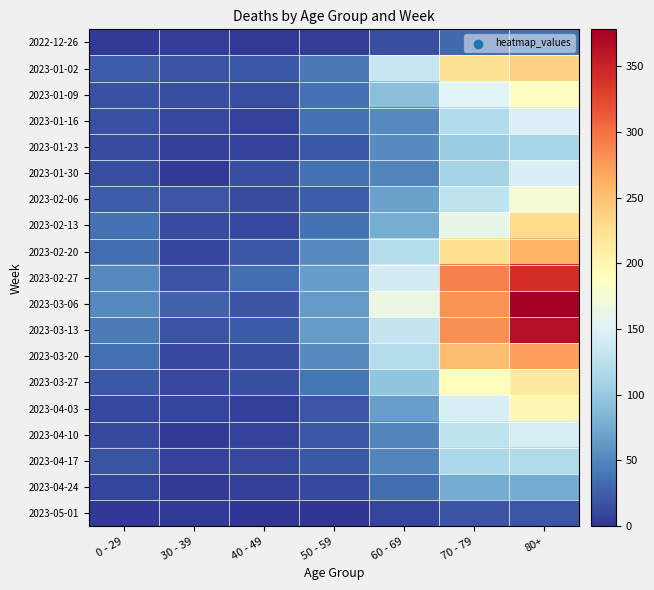

Reading left to right, what are all the values shown in this chart?

2022-12-26: 0 - 29=4	30 - 39=5	40 - 49=4	50 - 59=5	60 - 69=16	70 - 79=32	80+=38
2023-01-02: 0 - 29=25	30 - 39=18	40 - 49=21	50 - 59=42	60 - 69=134	70 - 79=223	80+=237
2023-01-09: 0 - 29=17	30 - 39=15	40 - 49=16	50 - 59=37	60 - 69=93	70 - 79=152	80+=189
2023-01-16: 0 - 29=17	30 - 39=11	40 - 49=8	50 - 59=38	60 - 69=53	70 - 79=119	80+=149
2023-01-23: 0 - 29=14	30 - 39=6	40 - 49=8	50 - 59=21	60 - 69=54	70 - 79=102	80+=111
2023-01-30: 0 - 29=16	30 - 39=4	40 - 49=15	50 - 59=36	60 - 69=50	70 - 79=110	80+=147
2023-02-06: 0 - 29=25	30 - 39=20	40 - 49=14	50 - 59=24	60 - 69=69	70 - 79=127	80+=175
2023-02-13: 0 - 29=38	30 - 39=14	40 - 49=13	50 - 59=38	60 - 69=78	70 - 79=161	80+=229
2023-02-20: 0 - 29=34	30 - 39=10	40 - 49=22	50 - 59=54	60 - 69=121	70 - 79=226	80+=260
2023-02-27: 0 - 29=53	30 - 39=18	40 - 49=35	50 - 59=66	60 - 69=142	70 - 79=290	80+=342
2023-03-06: 0 - 29=52	30 - 39=27	40 - 49=19	50 - 59=64	60 - 69=164	70 - 79=280	80+=378
2023-03-13: 0 - 29=43	30 - 39=18	40 - 49=23	50 - 59=64	60 - 69=132	70 - 79=282	80+=365
2023-03-20: 0 - 29=36	30 - 39=13	40 - 49=16	50 - 59=54	60 - 69=120	70 - 79=252	80+=272
2023-03-27: 0 - 29=22	30 - 39=11	40 - 49=16	50 - 59=39	60 - 69=97	70 - 79=191	80+=215
2023-04-03: 0 - 29=13	30 - 39=9	40 - 49=7	50 - 59=20	60 - 69=67	70 - 79=145	80+=199
2023-04-10: 0 - 29=12	30 - 39=4	40 - 49=8	50 - 59=22	60 - 69=50	70 - 79=128	80+=146
2023-04-17: 0 - 29=19	30 - 39=8	40 - 49=11	50 - 59=22	60 - 69=50	70 - 79=114	80+=117
2023-04-24: 0 - 29=9	30 - 39=3	40 - 49=6	50 - 59=13	60 - 69=35	70 - 79=76	80+=76
2023-05-01: 0 - 29=2	30 - 39=3	40 - 49=0	50 - 59=1	60 - 69=9	70 - 79=19	80+=20